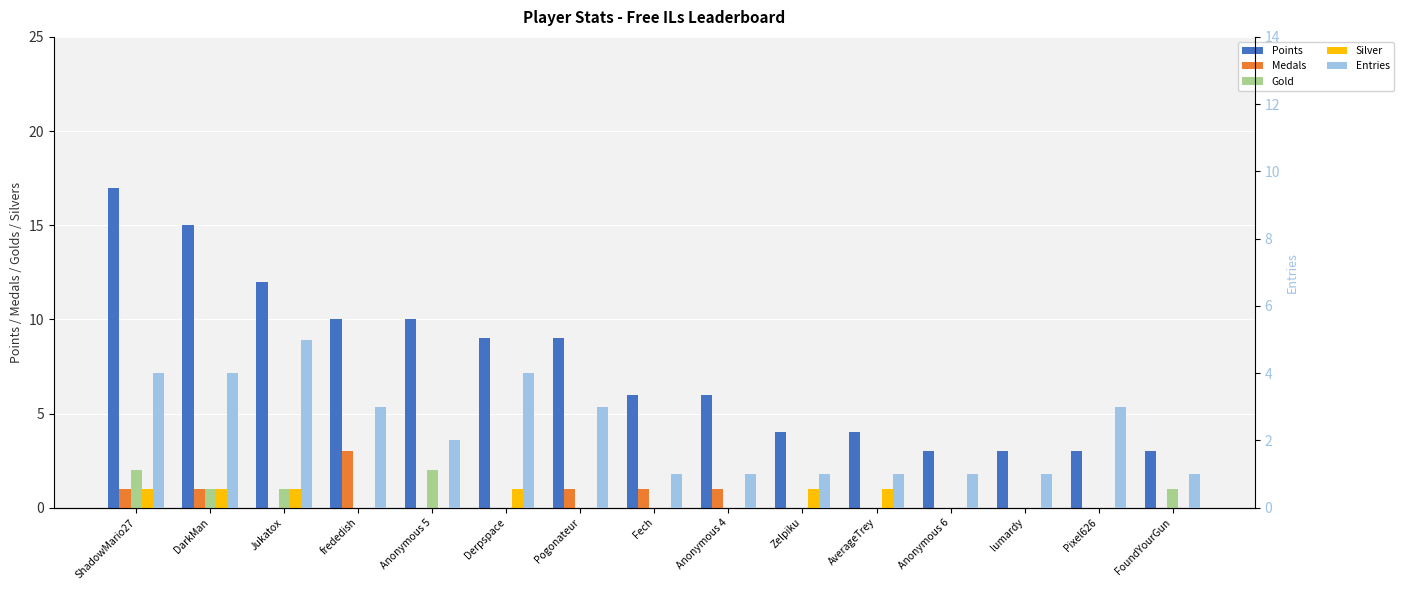

What is the approximate value of Silver at Jukatox?

1